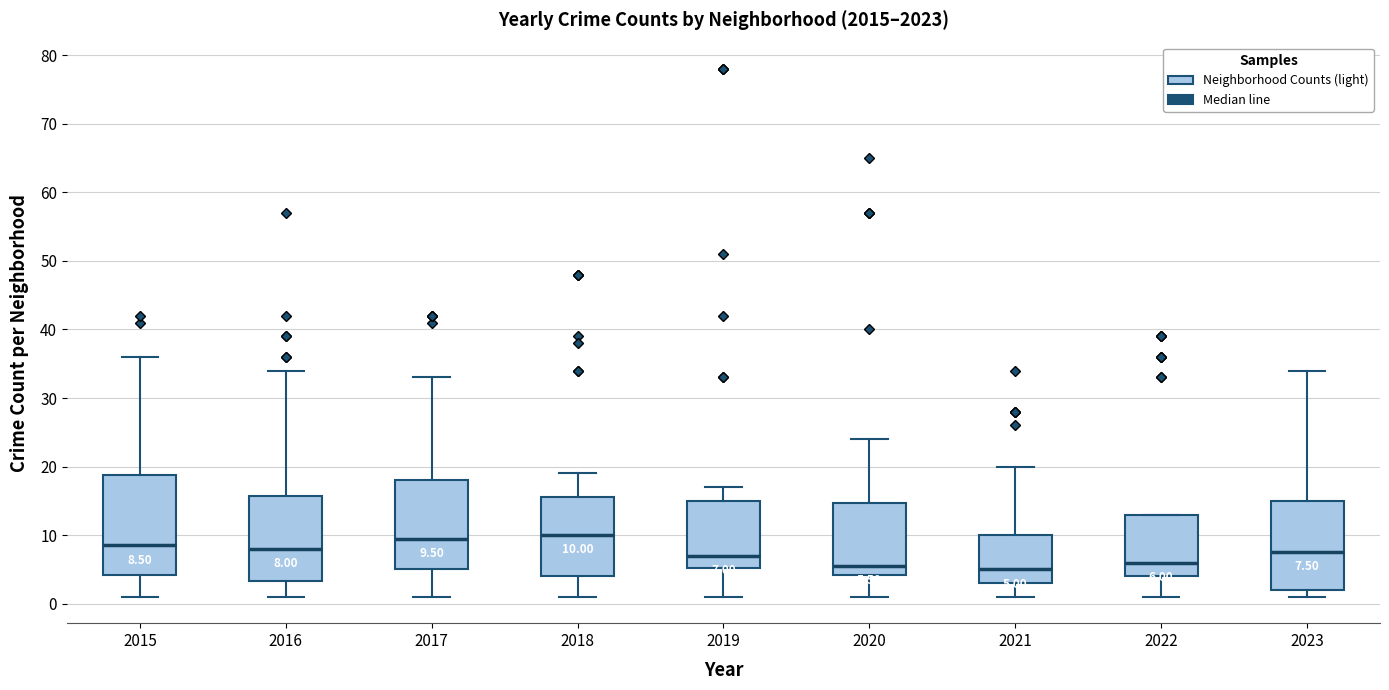

Which box is the tallest, from its lower edge to its upper edge?

2015